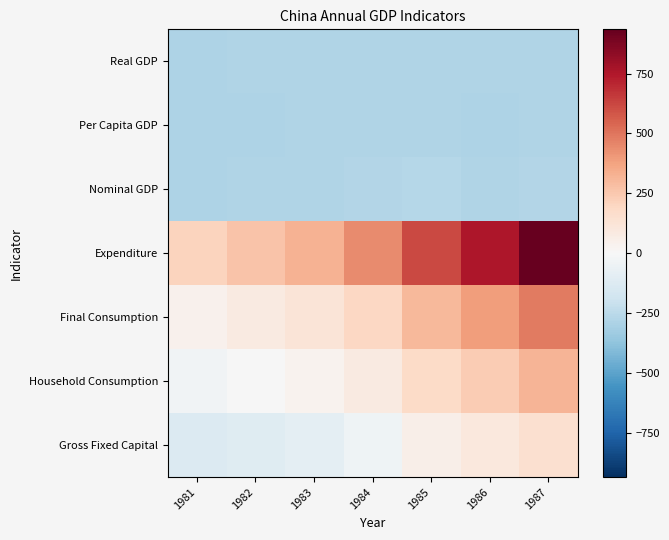

Reading right to left, what are all the values shown in this chart?

Real GDP: 1987=-281.5	1986=-284.3	1985=-279.6	1984=-277.9	1983=-282.2	1982=-284.0	1981=-287.9
Per Capita GDP: 1987=-283.3	1986=-285.9	1985=-281.2	1984=-279.4	1983=-283.8	1982=-285.6	1981=-289.2
Nominal GDP: 1987=-275.7	1986=-279.1	1985=-268.0	1984=-272.2	1983=-281.1	1982=-284.3	1981=-285.5
Expenditure: 1987=934.6	1986=757.7	1985=614.6	1984=443.2	1983=328.5	1982=265.9	1981=207.8
Final Consumption: 1987=487.4	1986=389.1	1985=305.5	1984=191.5	1983=119.5	1982=80.4	1981=43.0
Household Consumption: 1987=319.5	1986=237.1	1985=175.6	1984=81.1	1983=30.0	1982=-2.8	1981=-30.3
Gross Fixed Capital: 1987=153.1	1986=101.1	1985=52.7	1984=-41.6	1983=-89.2	1982=-114.7	1981=-130.1